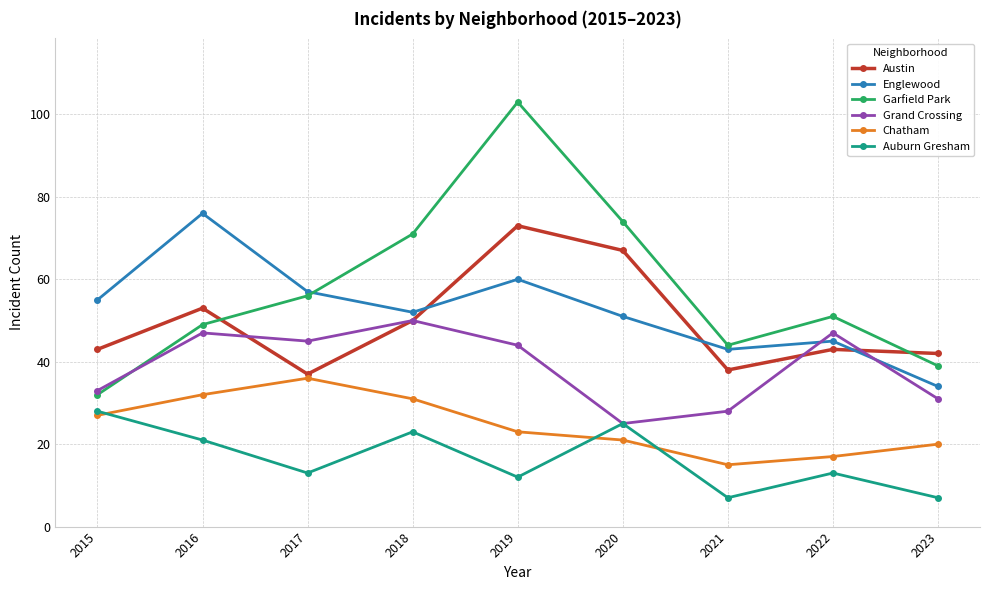

Which series has the largest total across all categories?

Garfield Park